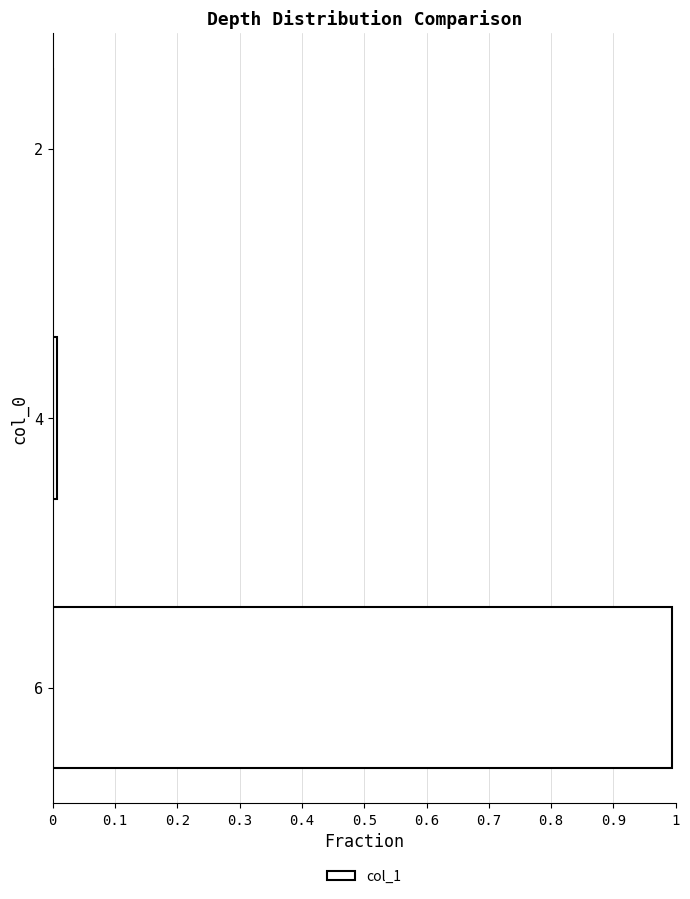

Which category has the highest value across all series?

6